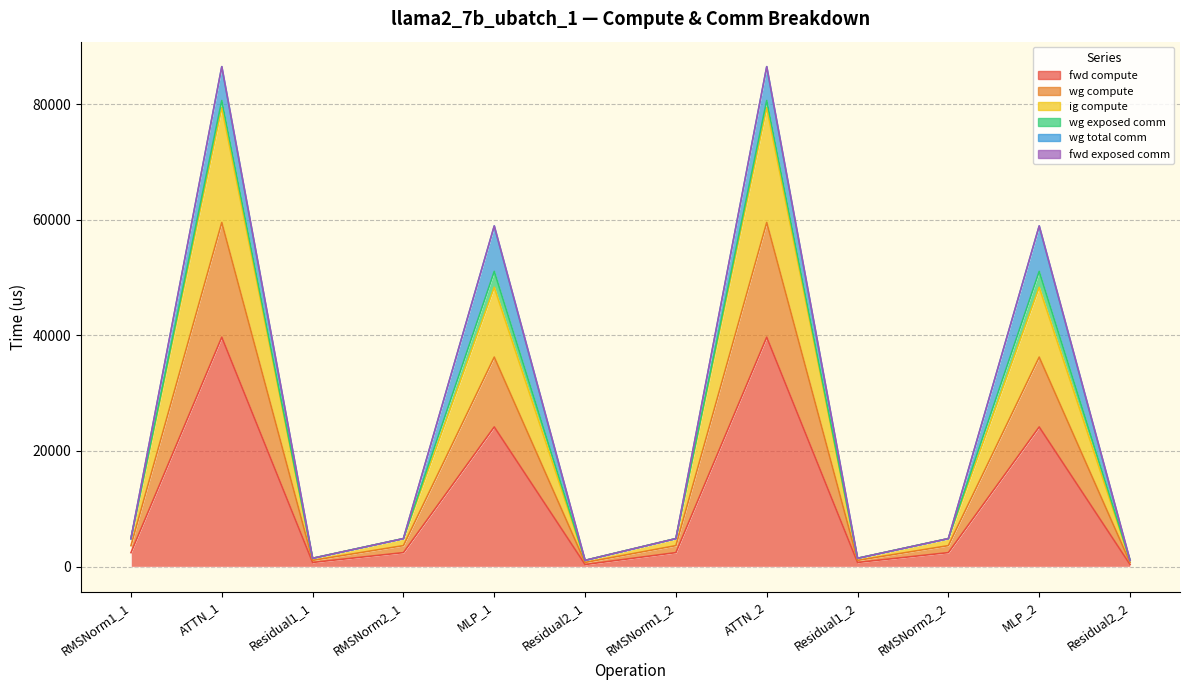

Does the chart display data point markers on the line(s)?

No